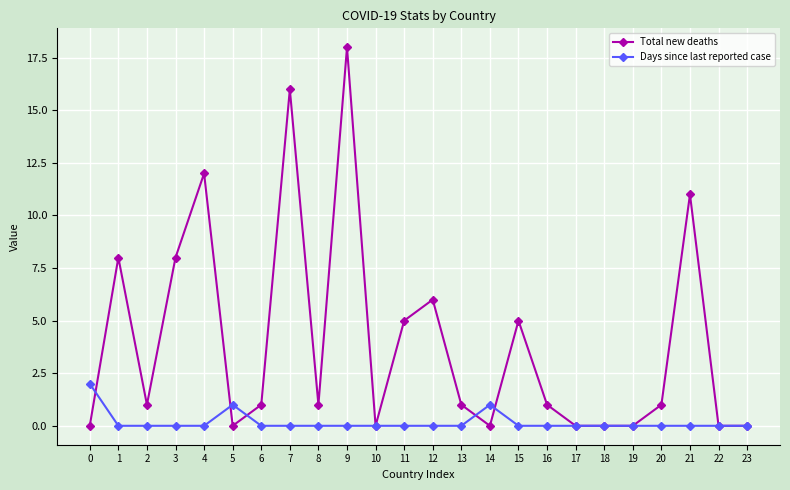

Where is the first local minimum for Total new deaths?

2